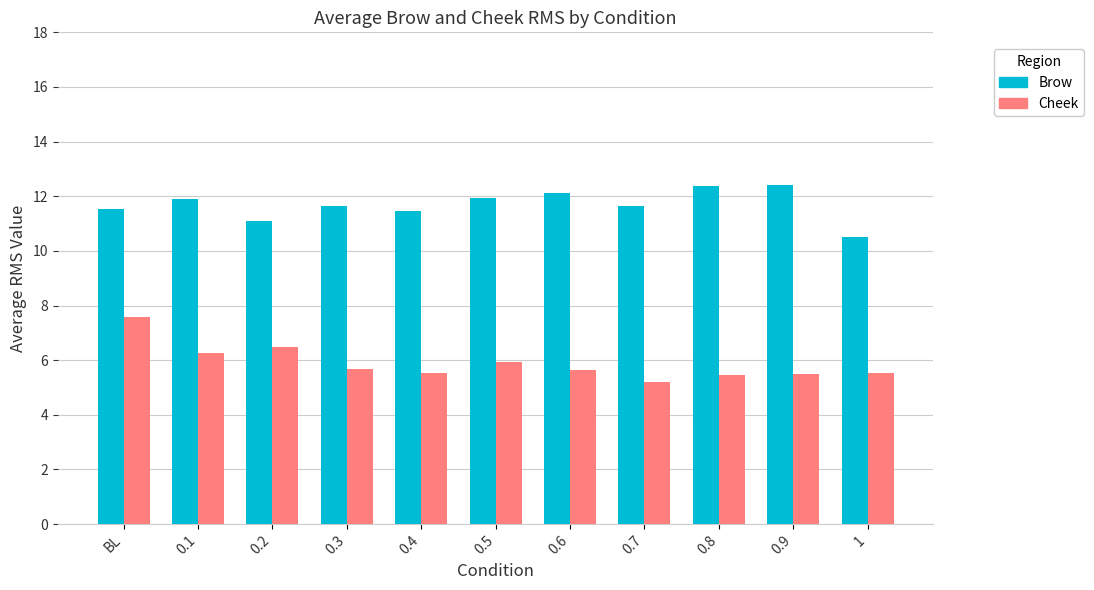

Is it true that Brow equals 10.5 at 1?

True